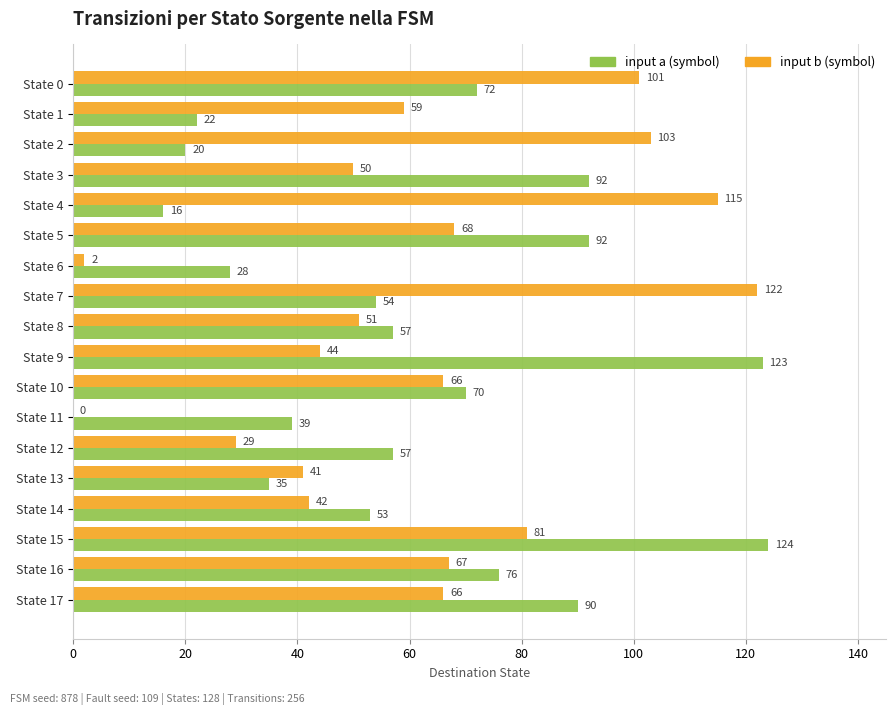

At which category is the sum across all series the highest?

State 15